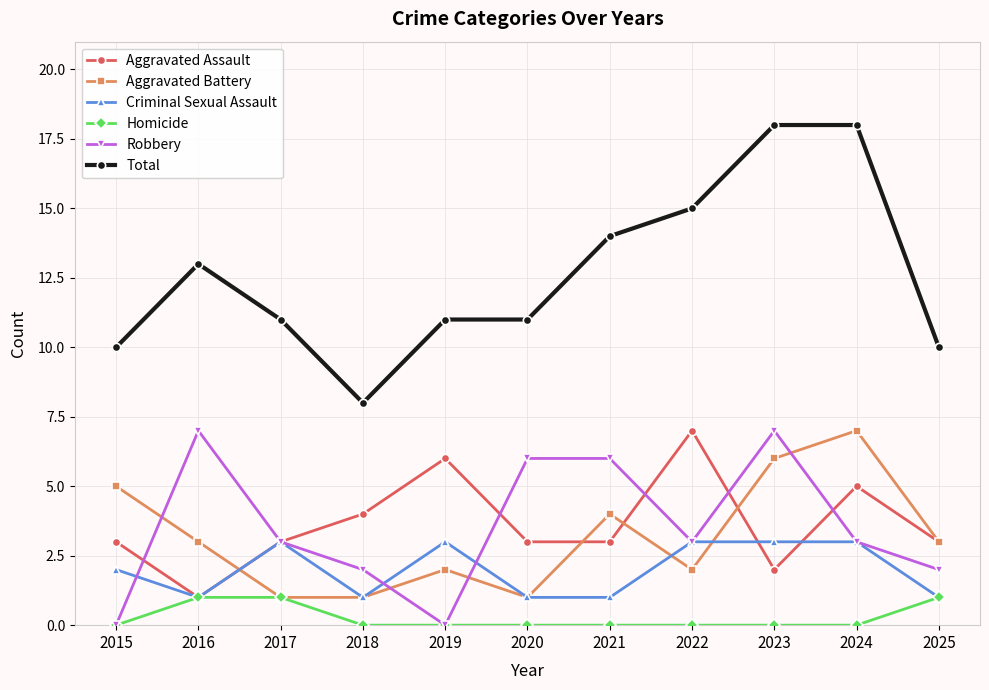

Does the chart have visible grid lines?

Yes